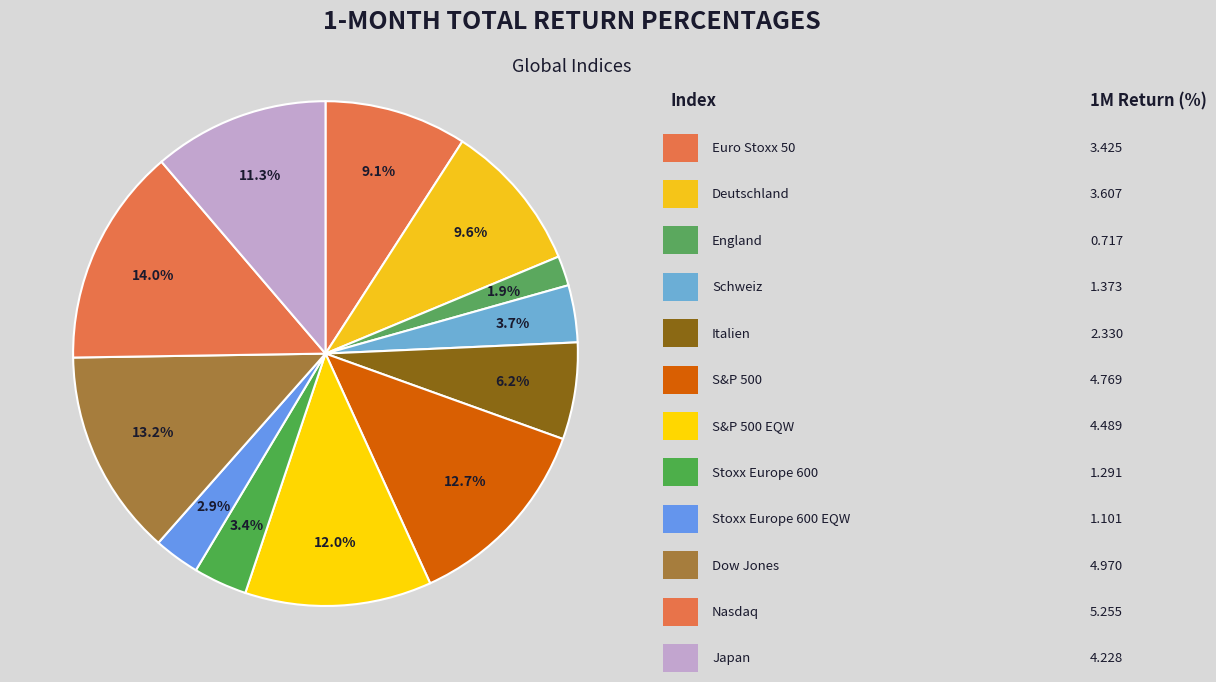

Is there any slice that represents more than half of the pie?

No